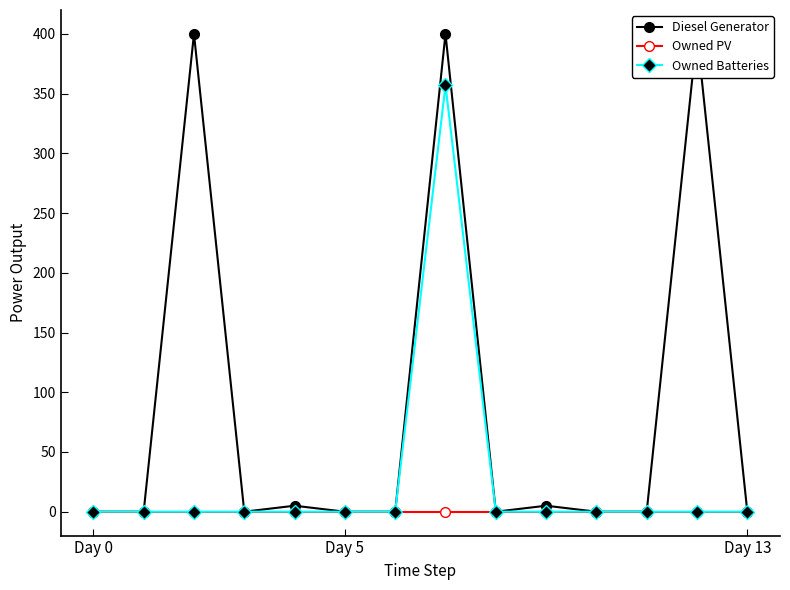

Is the value of Owned PV at Day 0 greater than the value of Diesel Generator at Day 5?

No